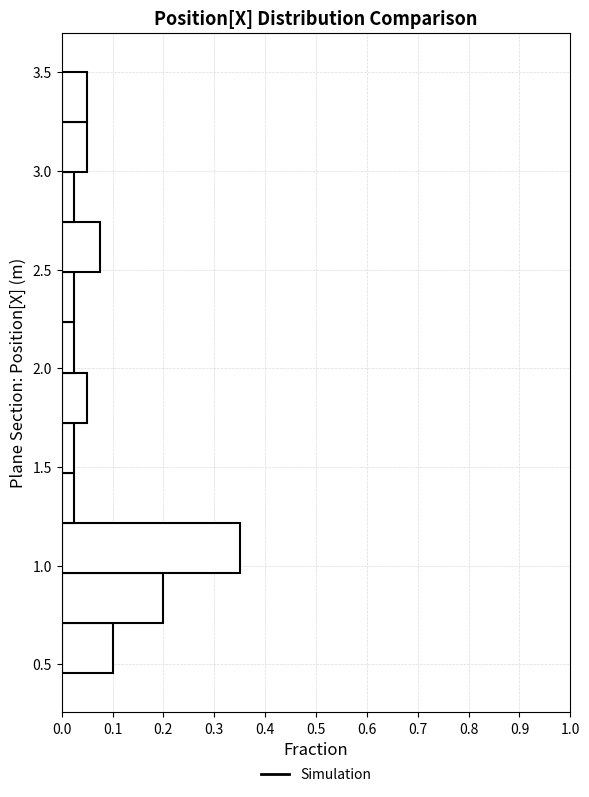

What is the length of the bar covering 1.20 to 1.45 on the y-axis? Neither the bar edges nor the lengths are printed on the chart, so give them approximately, as read against the axes.

0.03